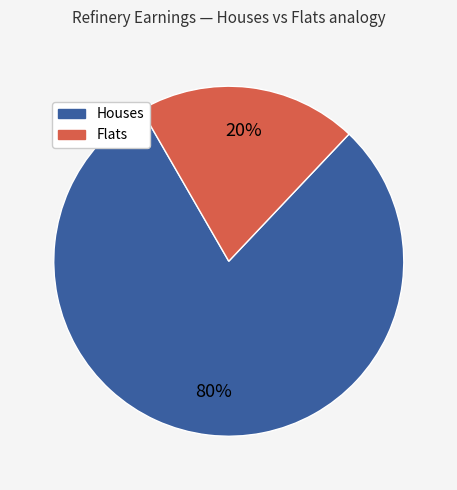

Is there a majority slice in this chart?

Yes